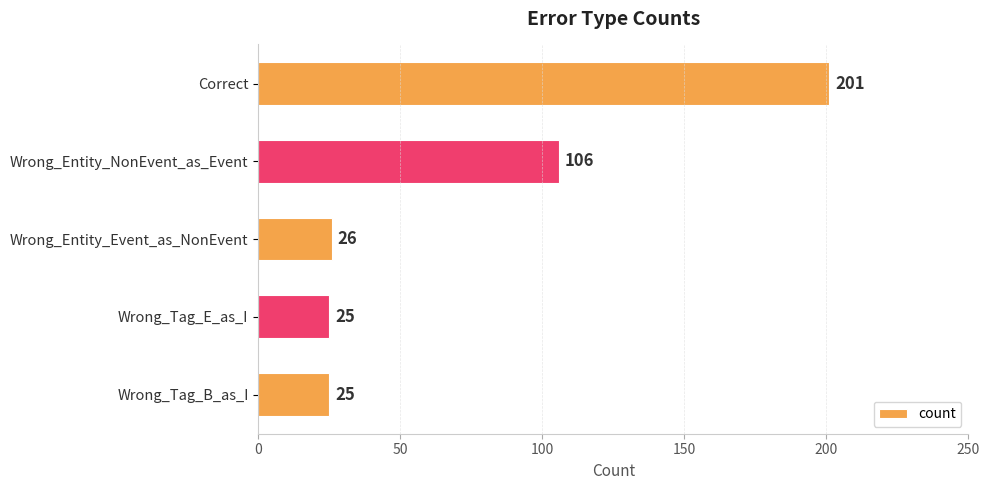

The chart shows a value of 7 at Wrong_Entity_Event_as_NonEvent. True or false?

False